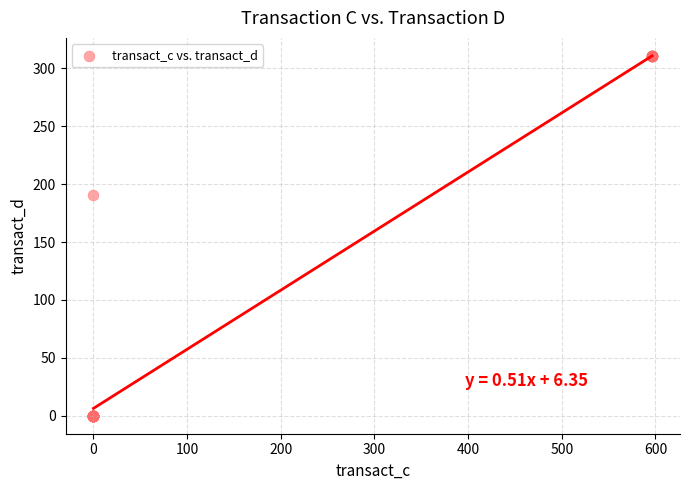

What Y value in the scatter plot is closest to 155?

190.5